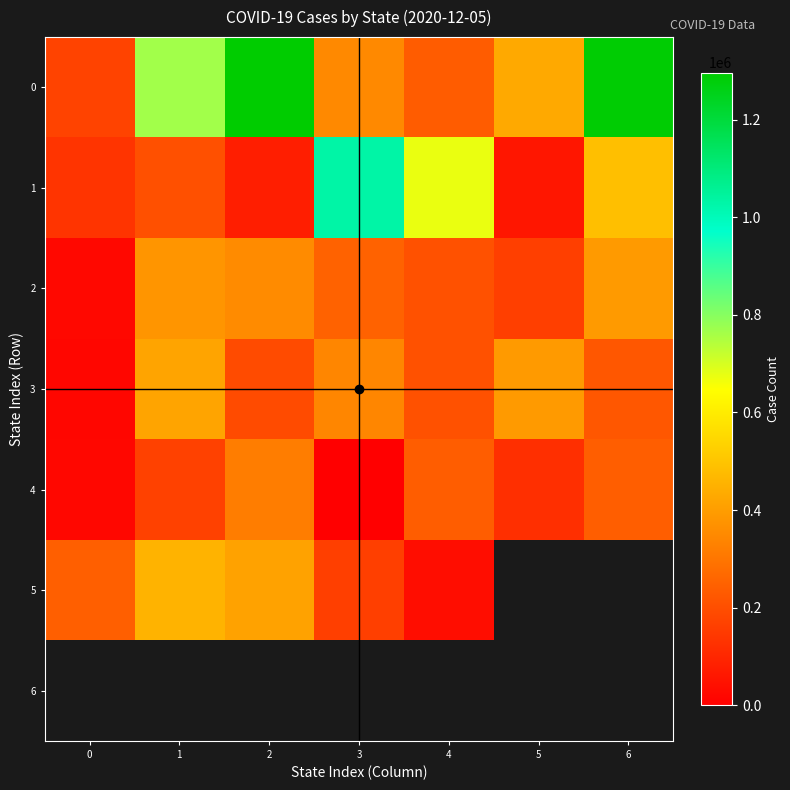

What is the difference between the highest and lowest values at 0?

224620.0